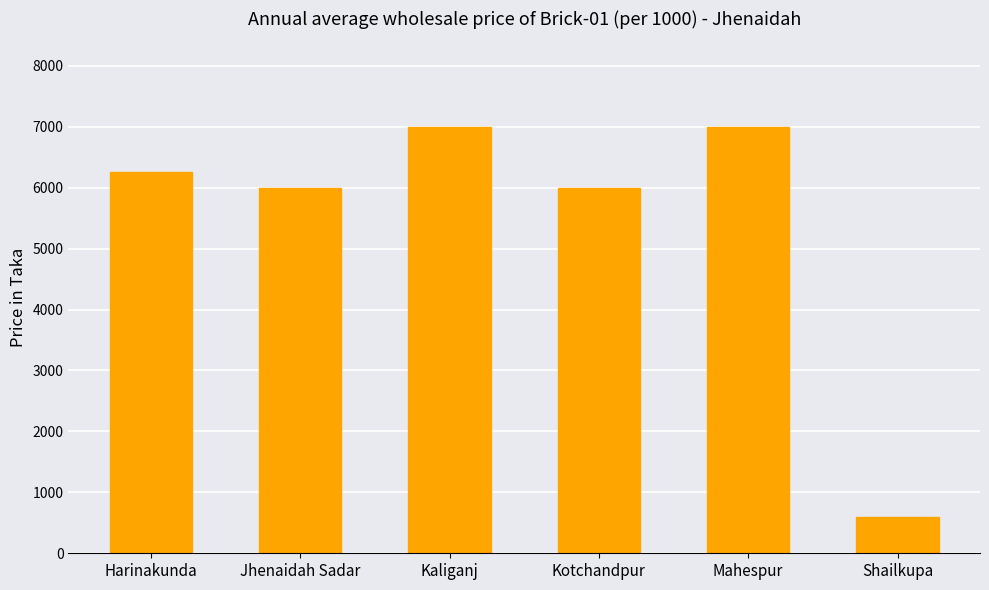

The value at Harinakunda is 6250. True or false?

True